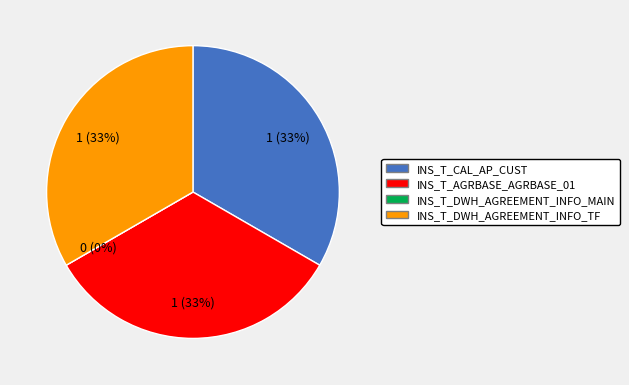

Between INS_T_AGRBASE_AGRBASE_01 and INS_T_CAL_AP_CUST, which is larger?

INS_T_AGRBASE_AGRBASE_01